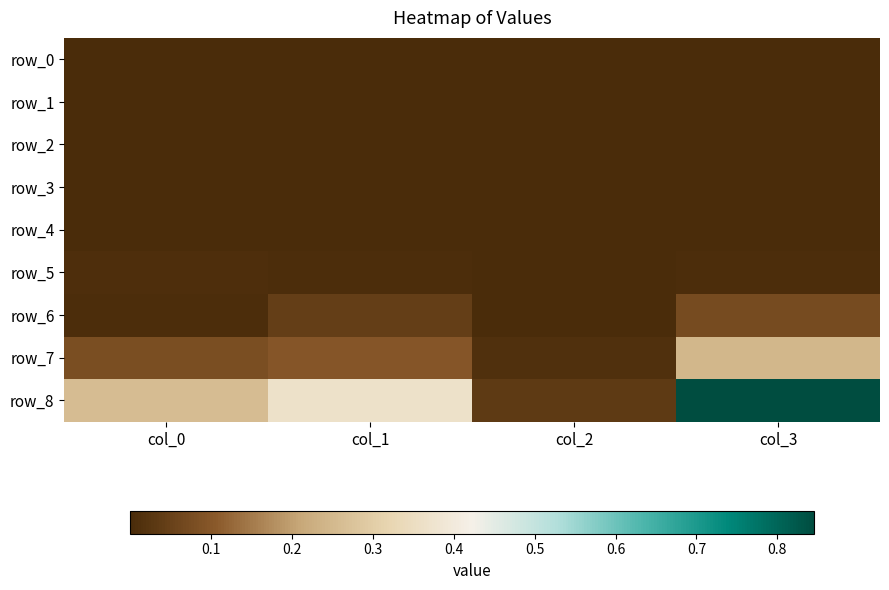

True or false: row_5 has a value of 0.0 at col_1.

True